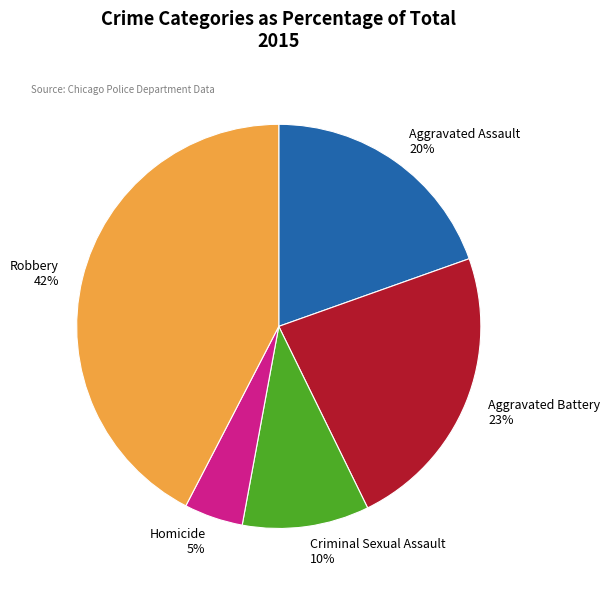

Which slice is the smallest?

Homicide